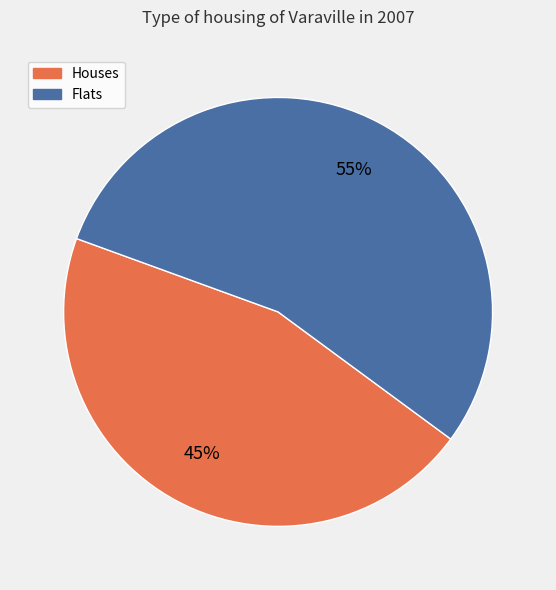

True or false: Flats accounts for 55% of the total.

True